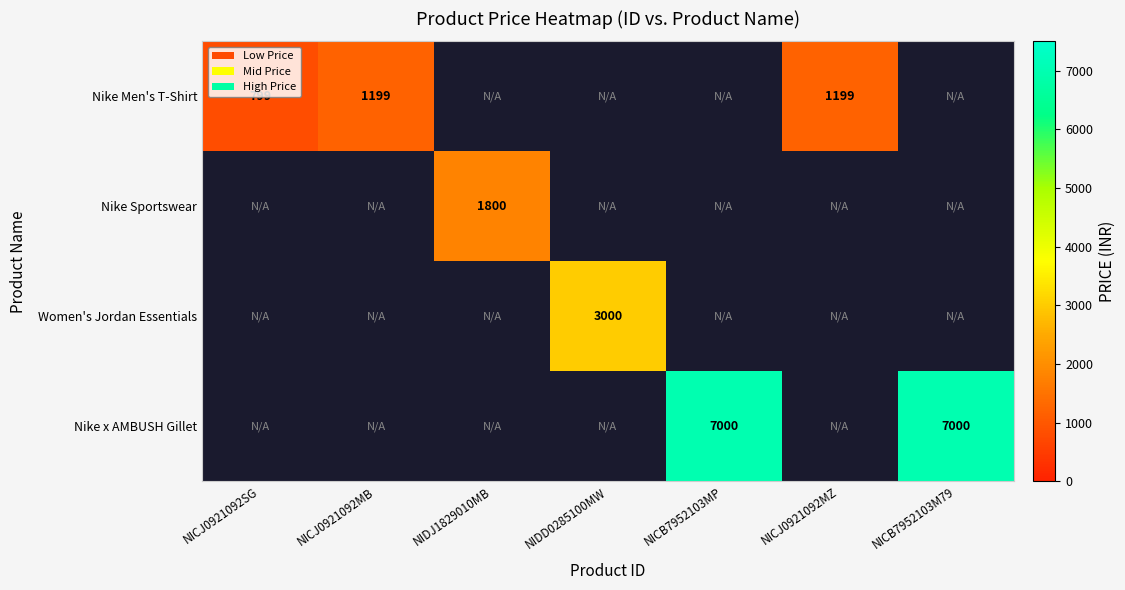

True or false: Nike Sportswear has a value of 2607.4 at NIDJ1829010MB.

False